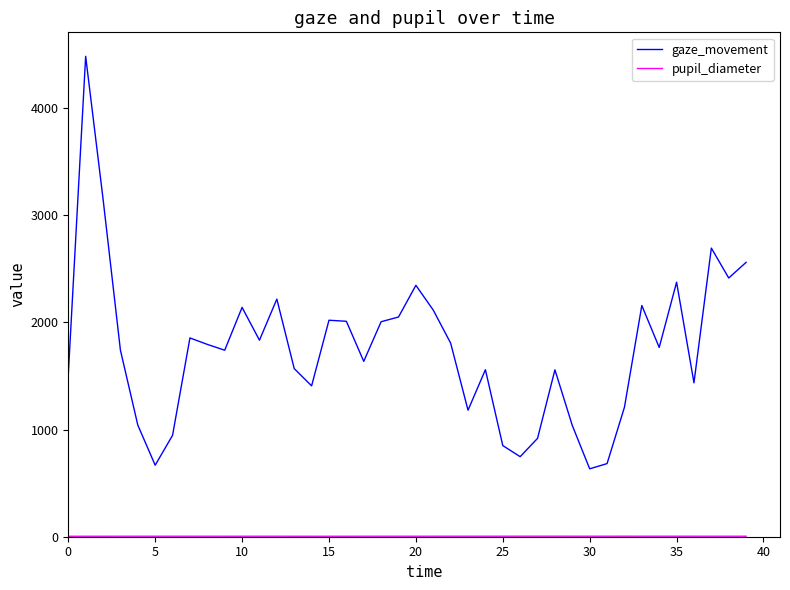

Which series has the widest spread of values?

gaze_movement